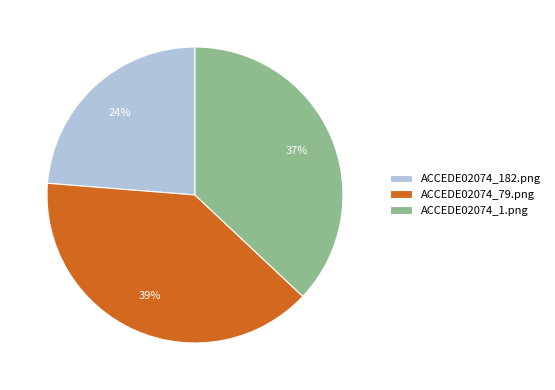

What is the largest slice in the pie chart?

ACCEDE02074_79.png